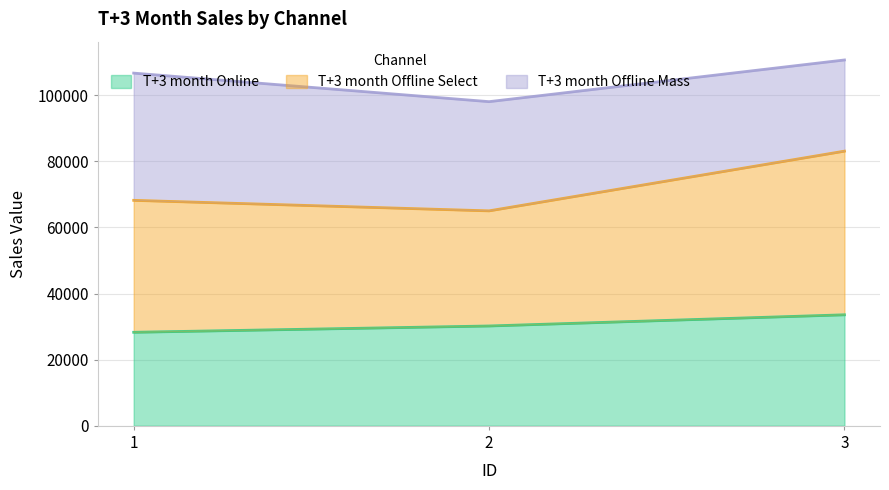

The value of T+3 month Online at 2 is 19942. True or false?

False